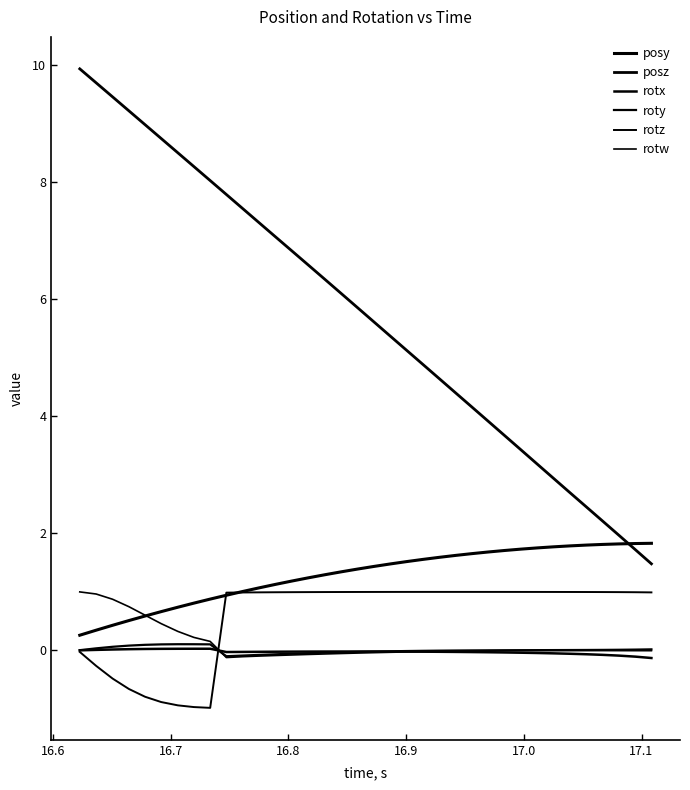

What is the highest value of the rotz series?

1.0